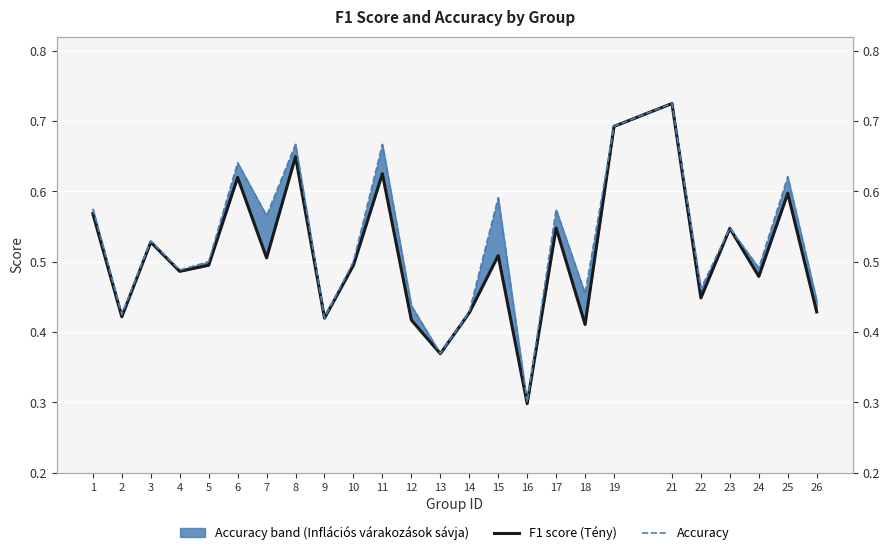

Where is the first local minimum for accuracy?

2